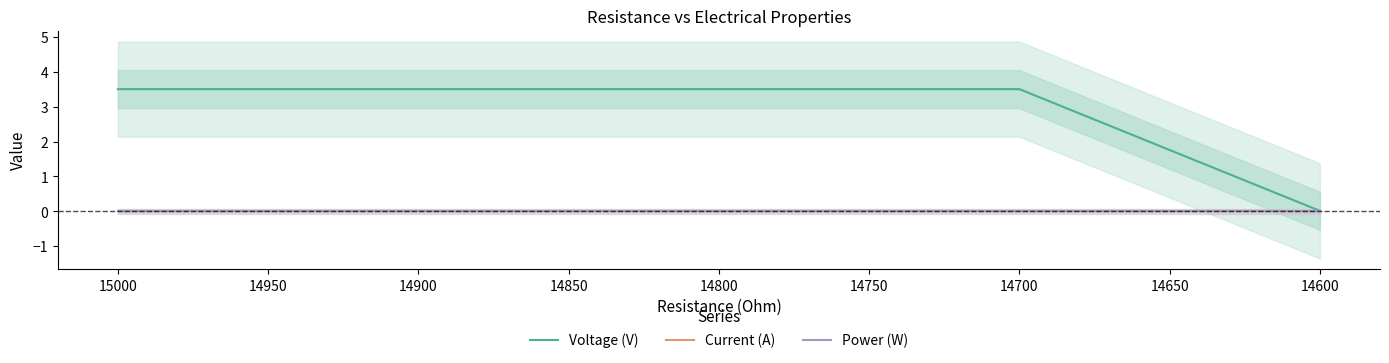

Rank the series at 14800 from lowest to highest value.

Current (A), Power (W), Voltage (V)